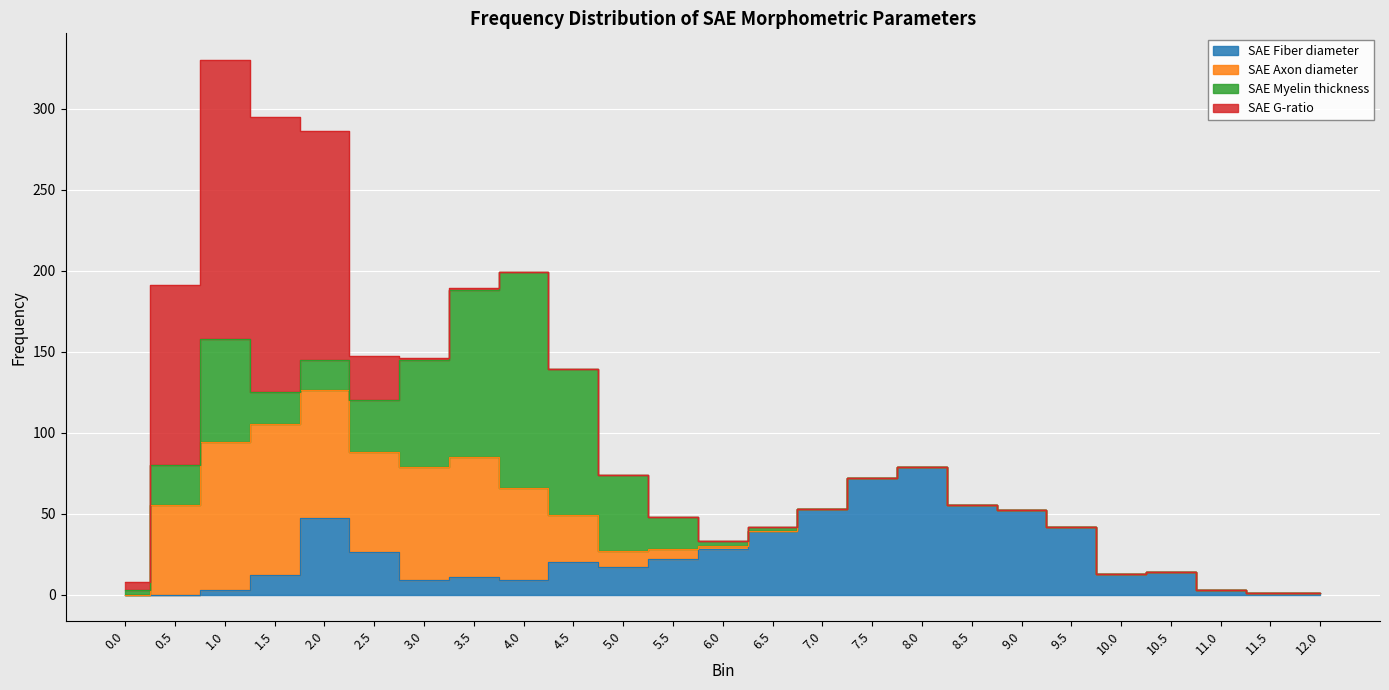

Is it true that SAE Myelin thickness equals -88 at 11.0?

False